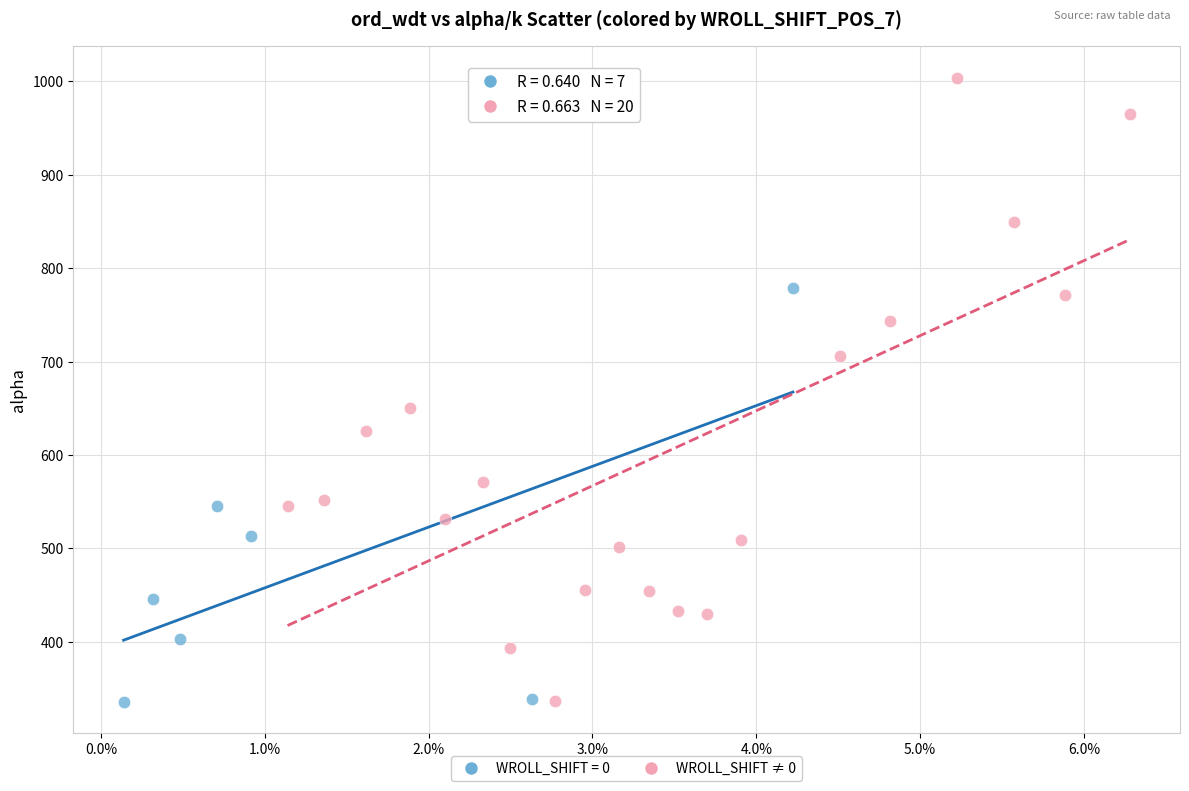

Which series reaches the maximum Y coordinate?

WROLL_SHIFT ≠ 0